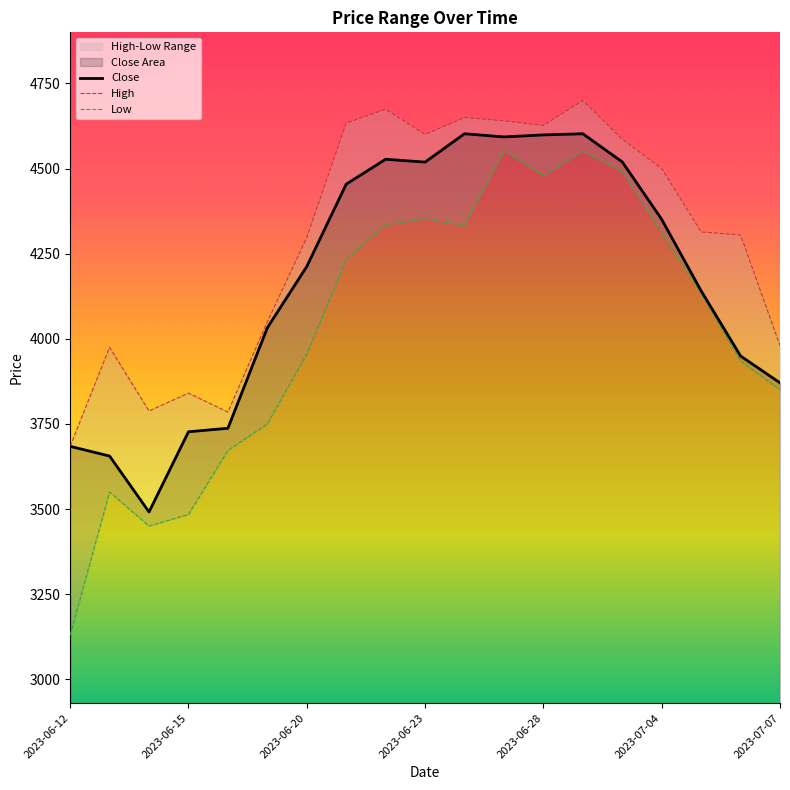

True or false: High has more than 0 interior local peaks.

True